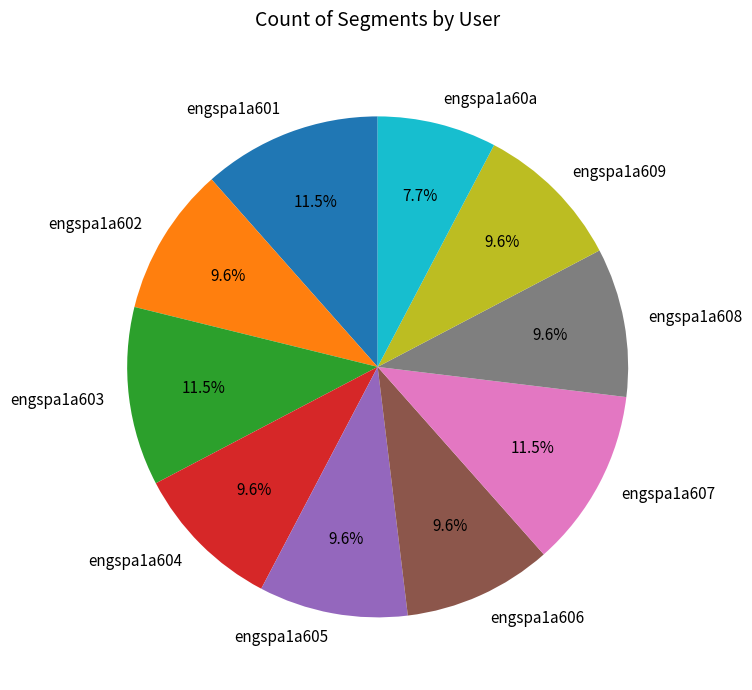

True or false: engspa1a608 accounts for 1% of the total.

False